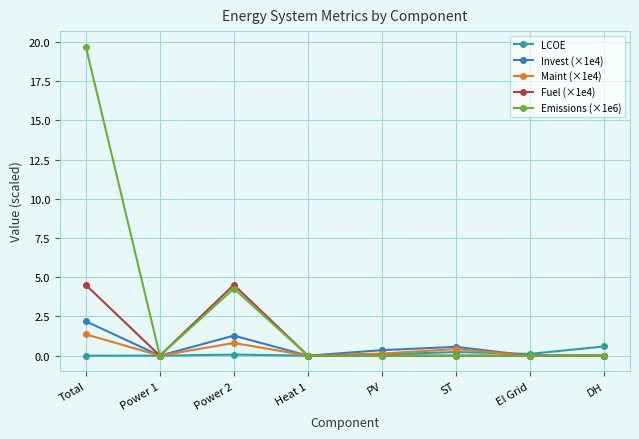

What is the difference between the highest and lowest values at DH?

0.6